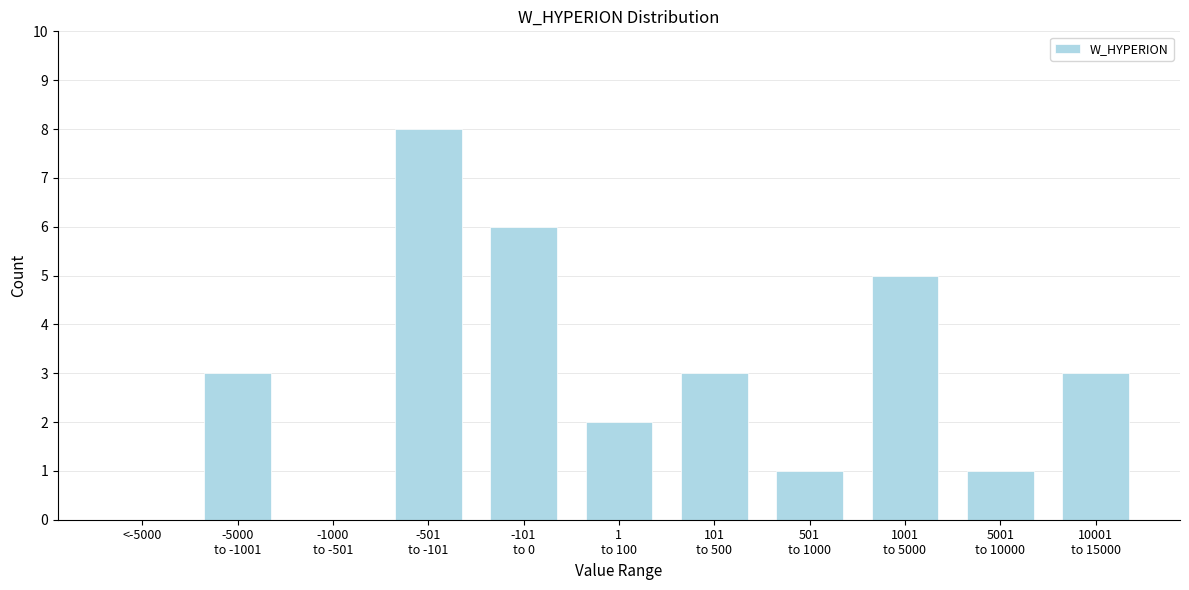

What is the maximum value shown in the chart?

8